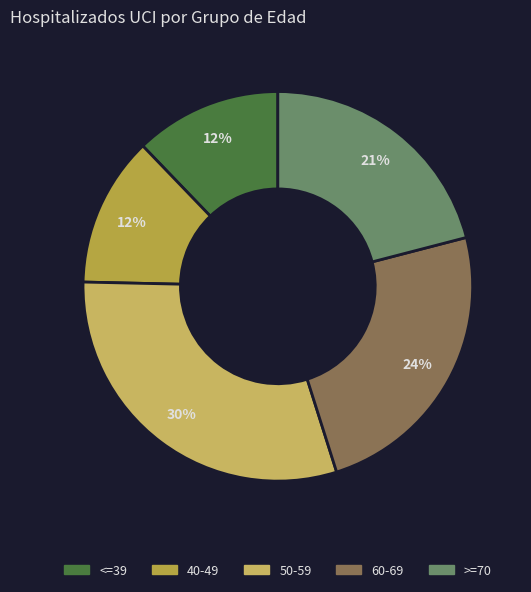

How many slices are in this pie chart?

5